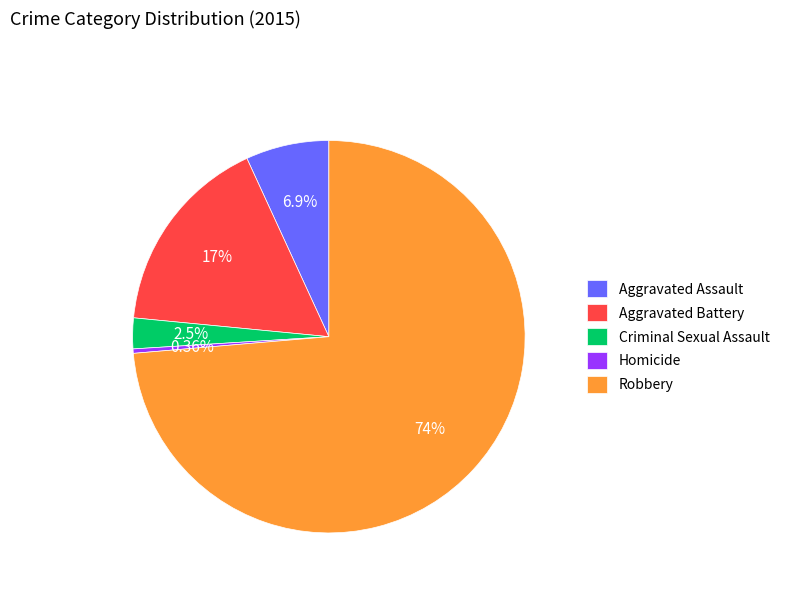

To the nearest percent, what portion does Criminal Sexual Assault represent?

3%